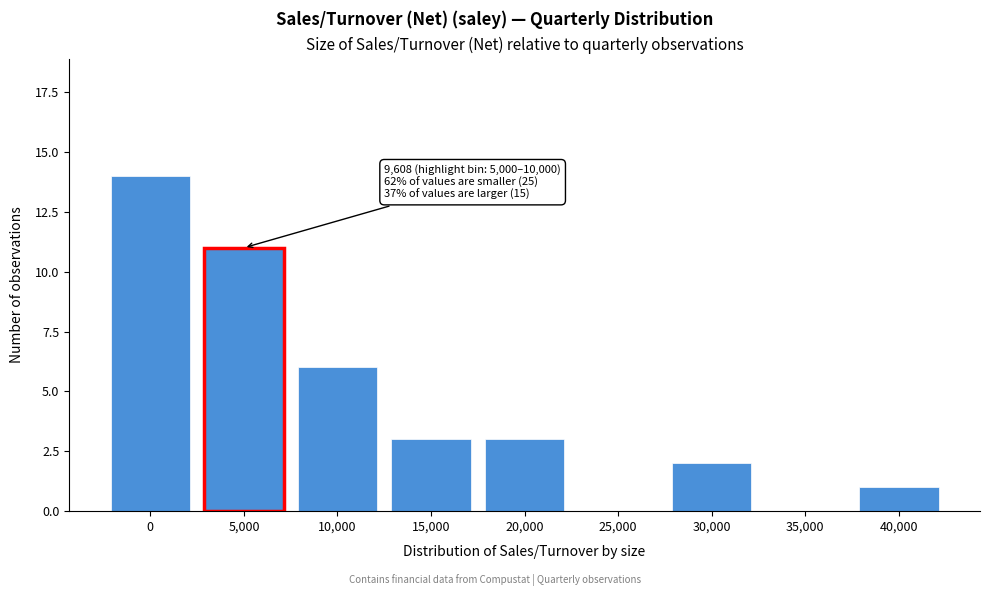

Reading left to right, list all the values displayed in this chart.

0=14	5,000=11	10,000=6	15,000=3	20,000=3	25,000=0	30,000=2	35,000=0	40,000=1